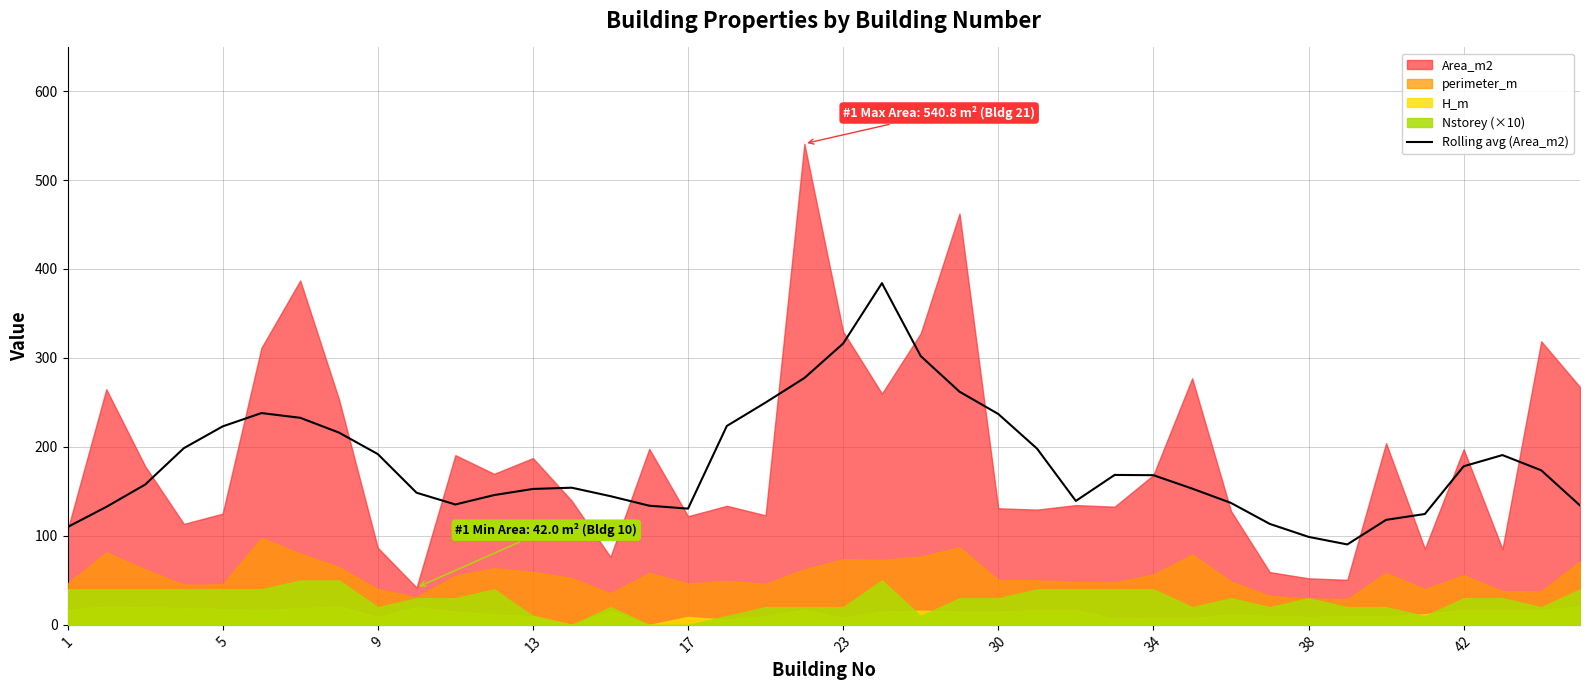

Approximately how many times larger is the value at 1 compared to 22?

0.4